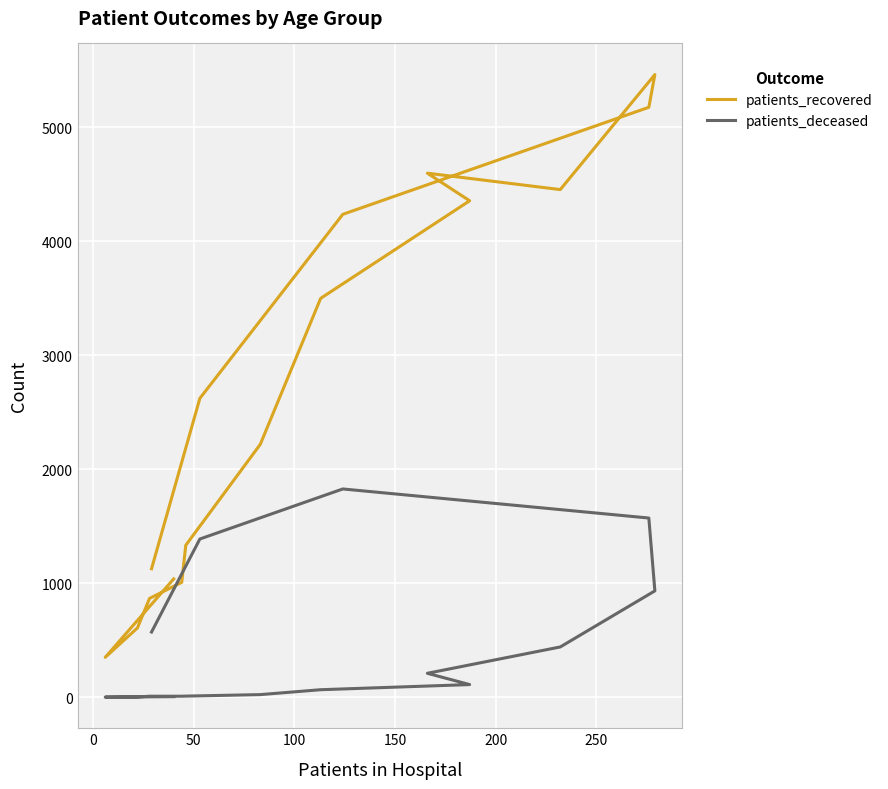

Rank the series at 0 from lowest to highest value.

patients_deceased, patients_recovered